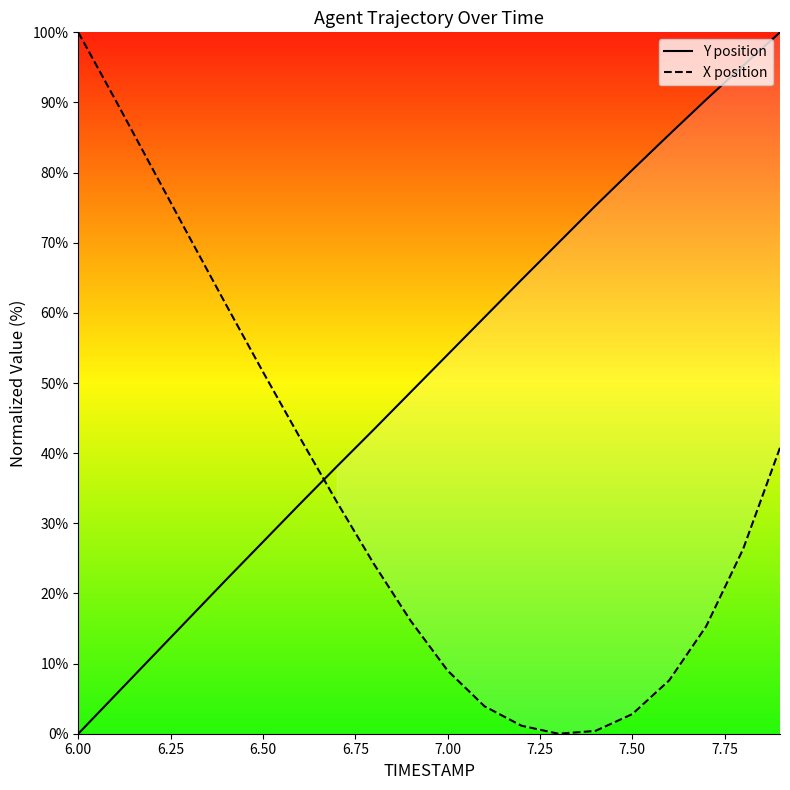

True or false: Y position and X position intersect in this chart.

True